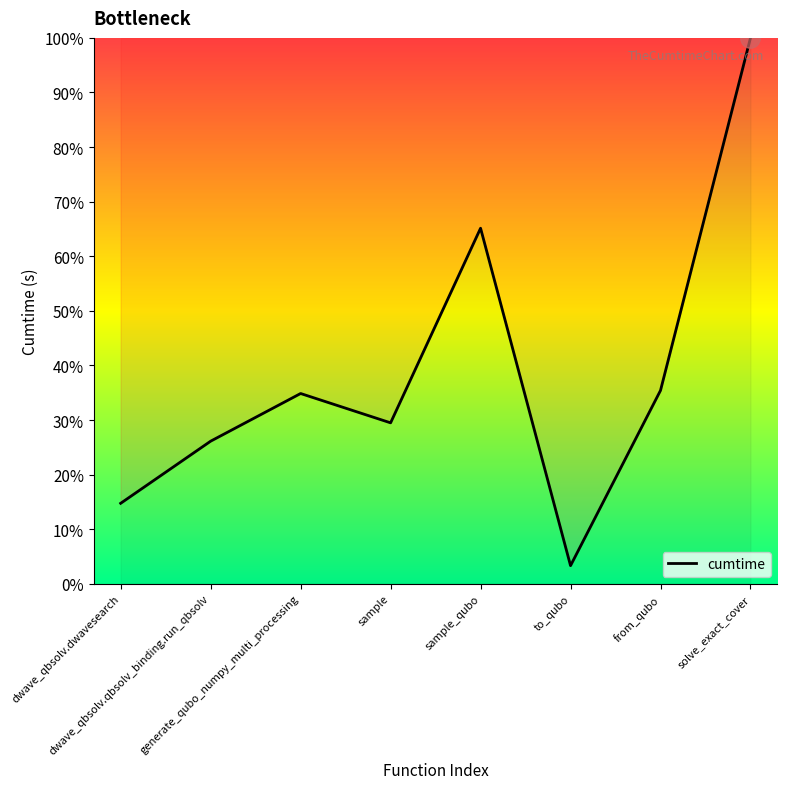

What is the difference between the maximum and second lowest values?

85.3